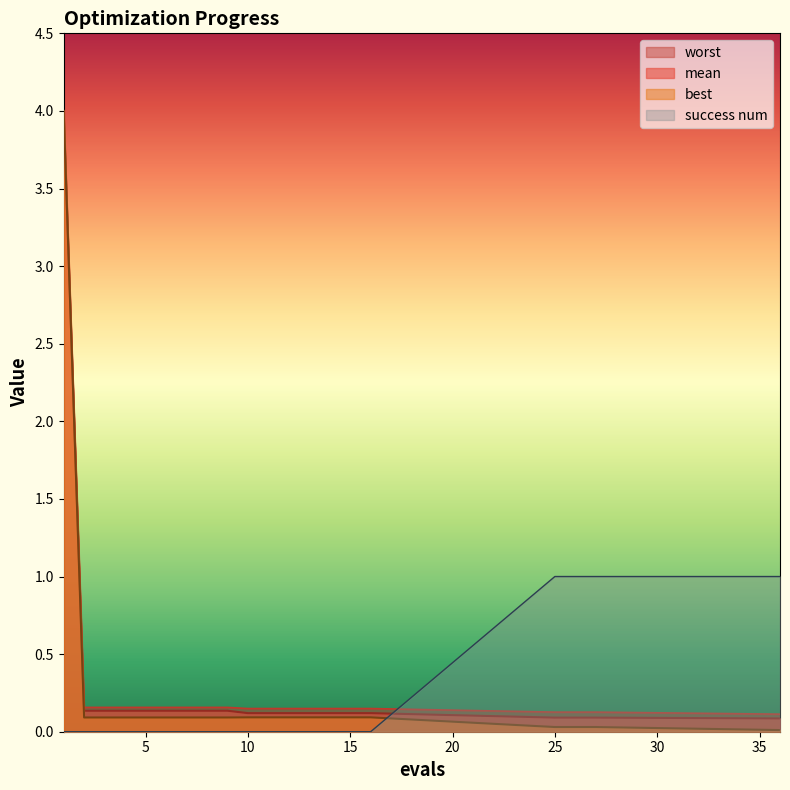

At how many categories does at least one series exceed 3?

1